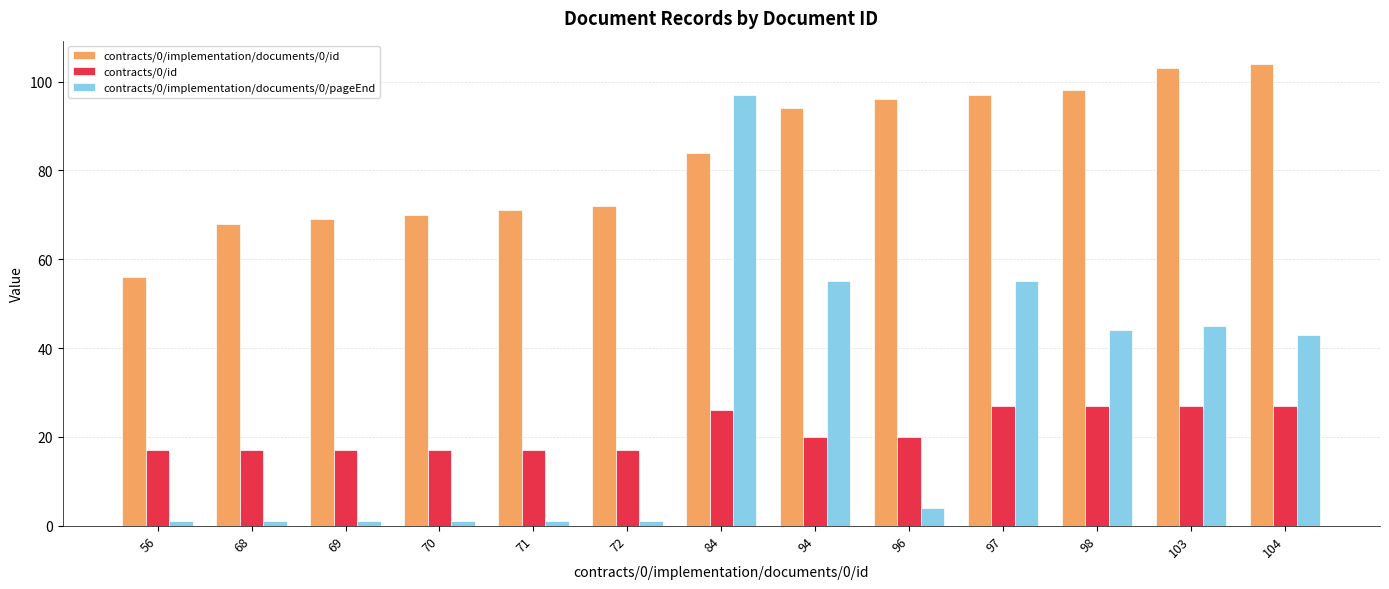

What is the spread (max minus min) of values at 68?

67